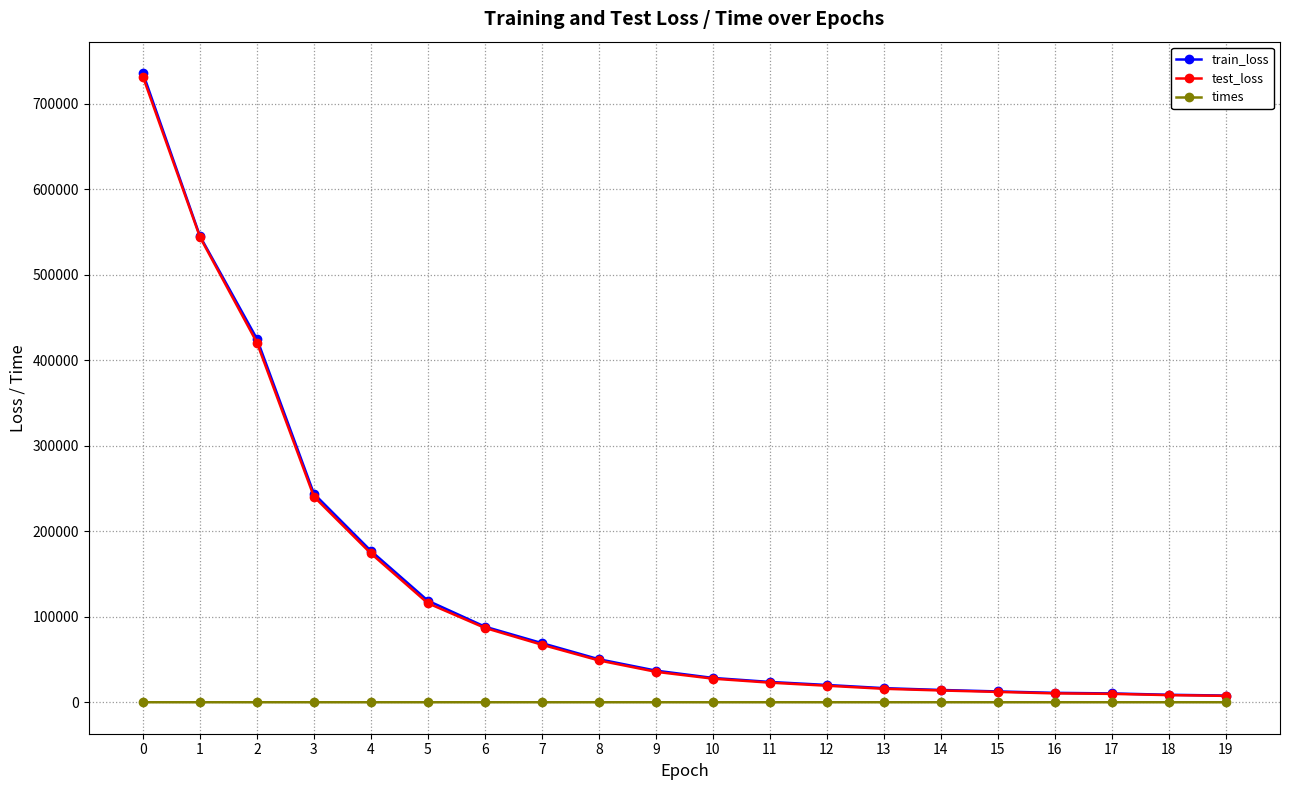

Is the value of times at 4 greater than the value of test_loss at 4?

No